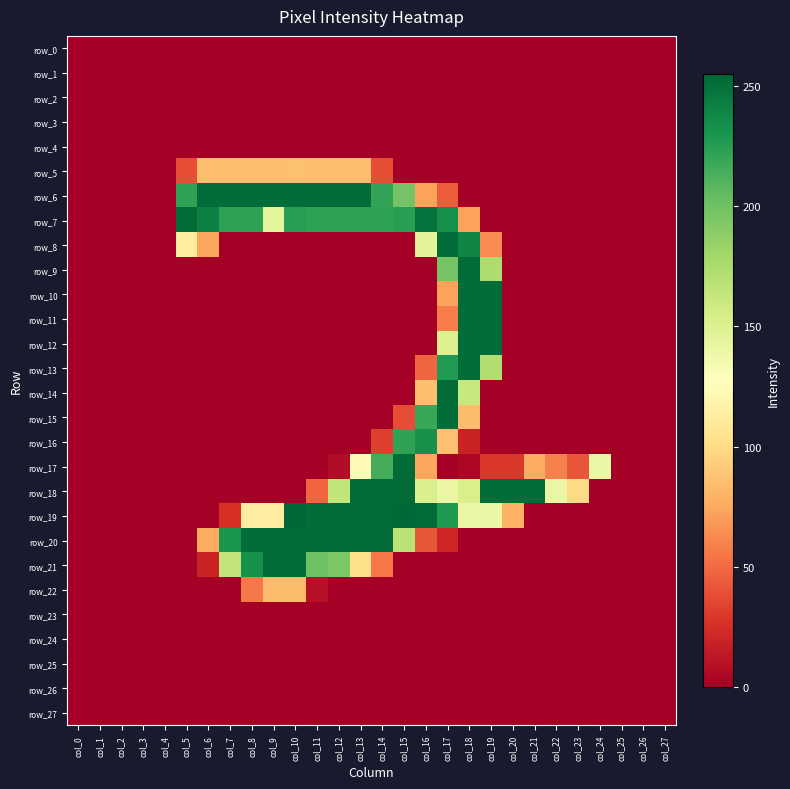

List the series in order of their peak value, lowest first.

row_0, row_1, row_2, row_3, row_4, row_23, row_24, row_25, row_26, row_27, row_22, row_5, row_16, row_8, row_10, row_11, row_12, row_13, row_15, row_6, row_7, row_9, row_14, row_17, row_18, row_20, row_21, row_19